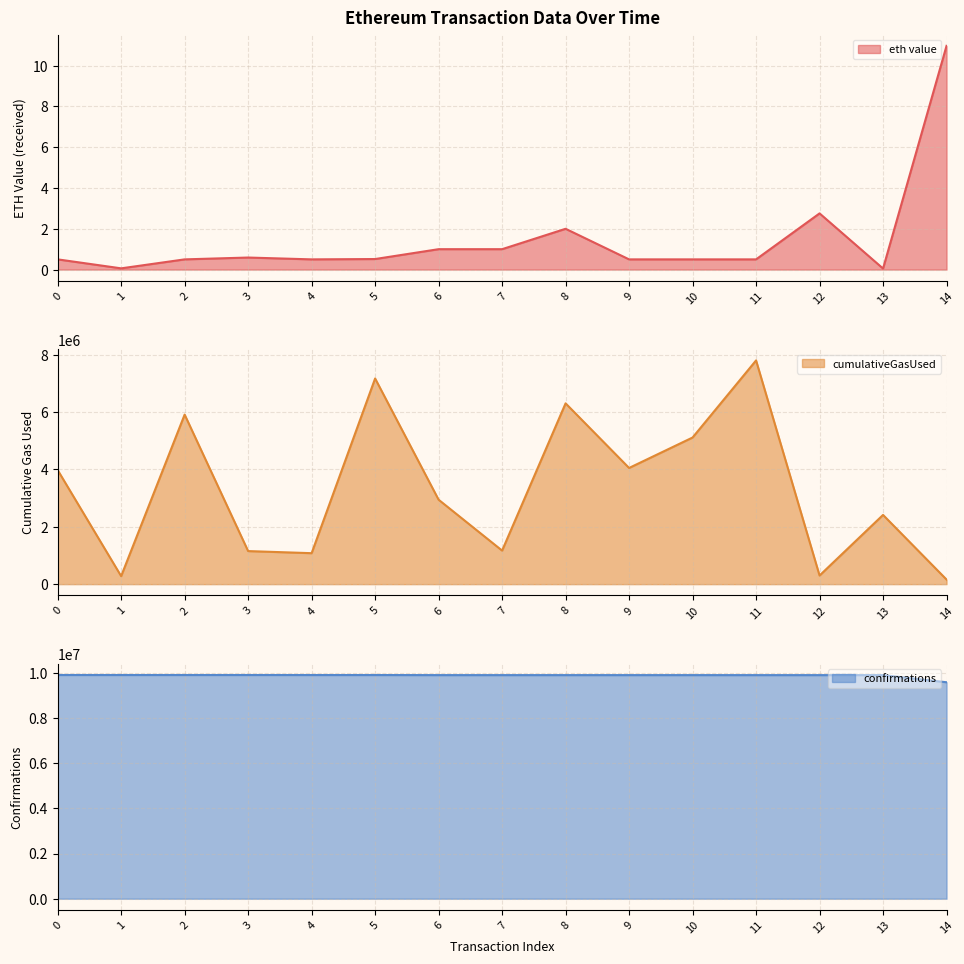

At 2, list the series in order from smallest to largest.

eth value, cumulativeGasUsed, confirmations